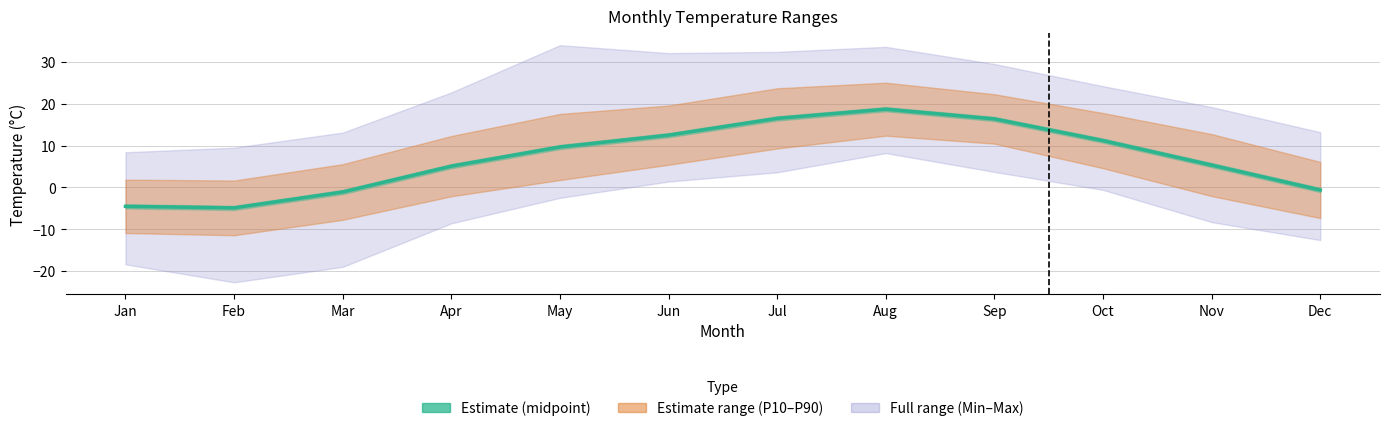

Read the value at Apr.

5.1